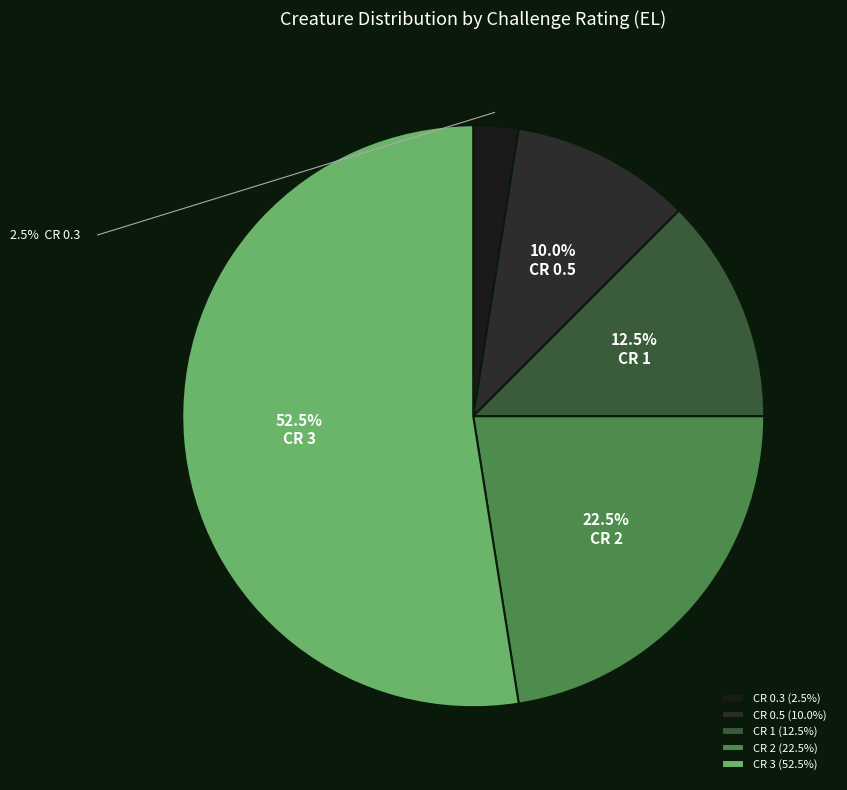

Rank the categories by value from lowest to highest.

CR 0.3, CR 0.5, CR 1, CR 2, CR 3